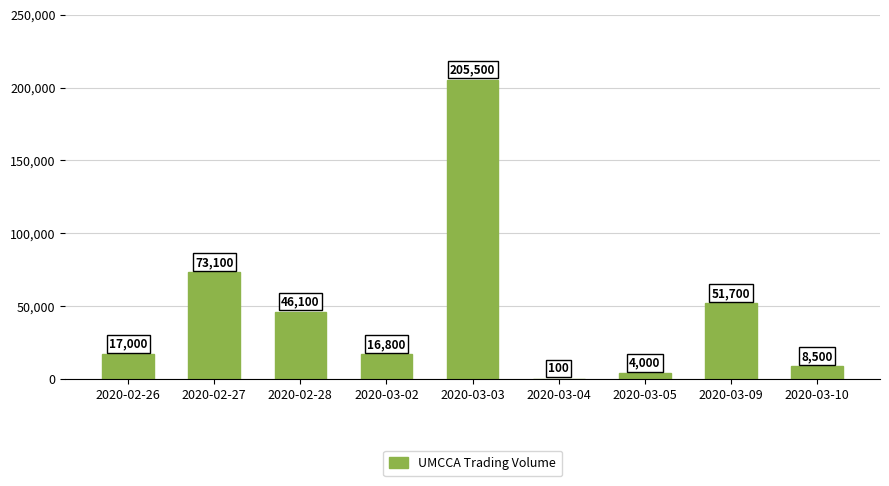

Which category has the highest value across all series?

2020-03-03